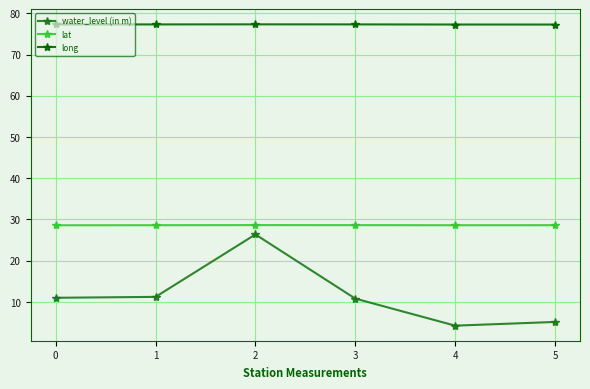

Count the number of categories in the chart.

6